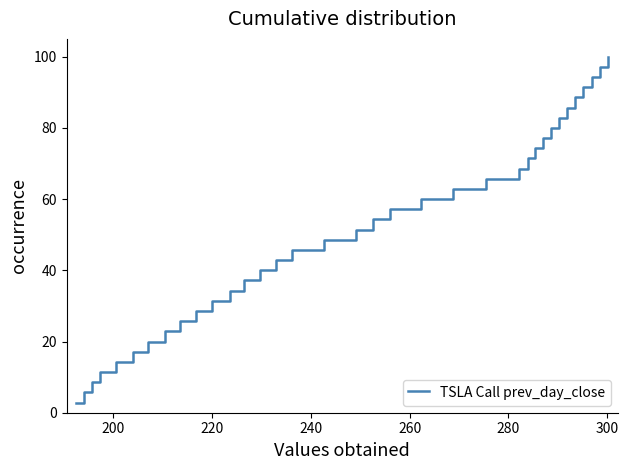

What is the greatest value displayed?

100.0